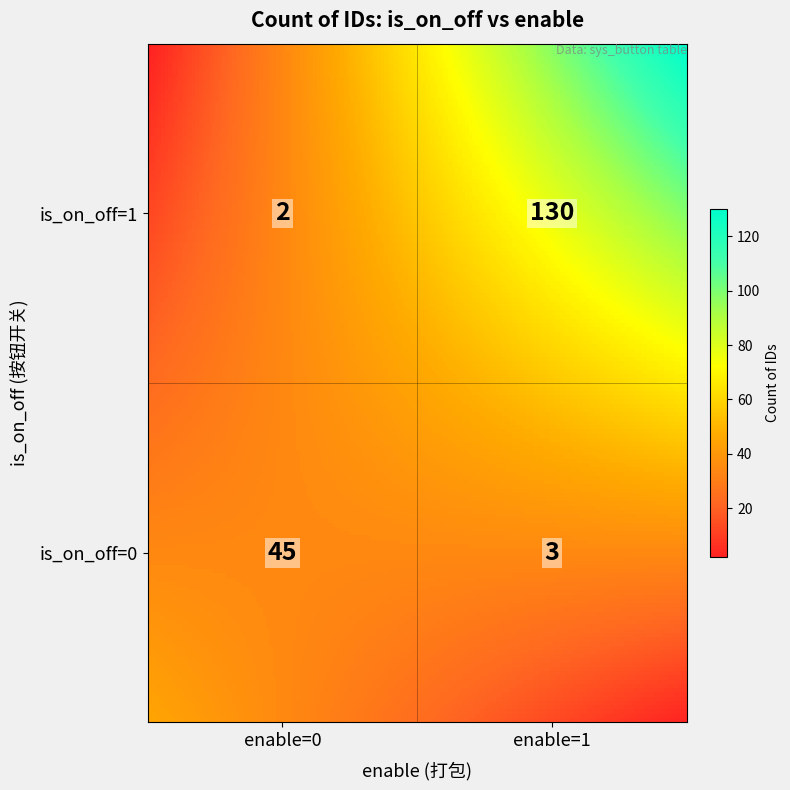

What is the average value?

45